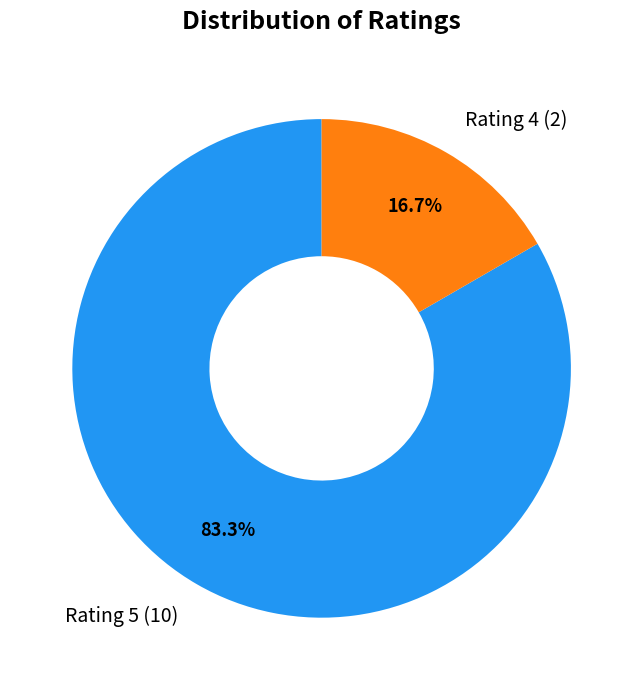

Is there any slice that represents more than half of the pie?

Yes